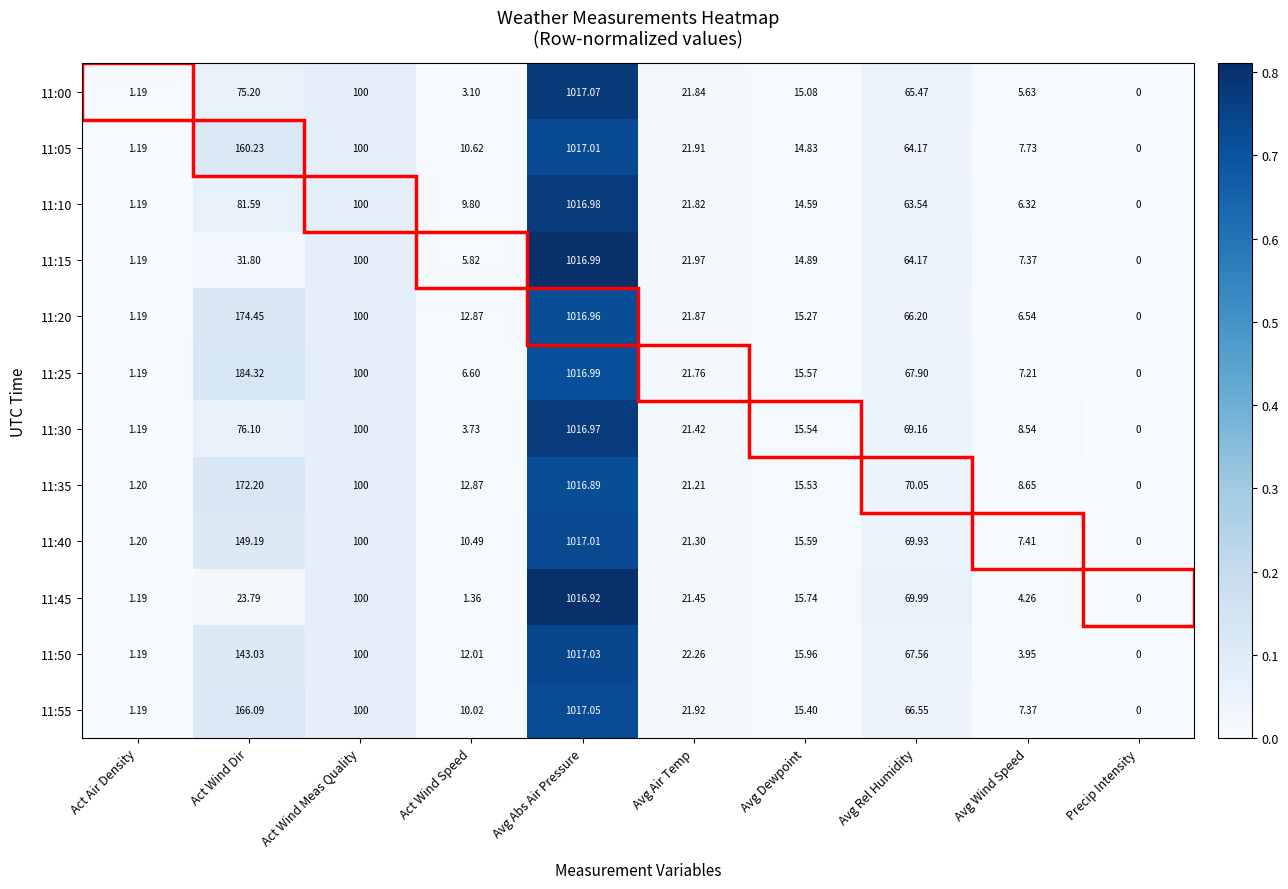

List the labels in order of 11:20 value, smallest first.

Precip Intensity, Act Air Density, Avg Wind Speed, Act Wind Speed, Avg Dewpoint, Avg Air Temp, Avg Rel Humidity, Act Wind Meas Quality, Act Wind Dir, Avg Abs Air Pressure